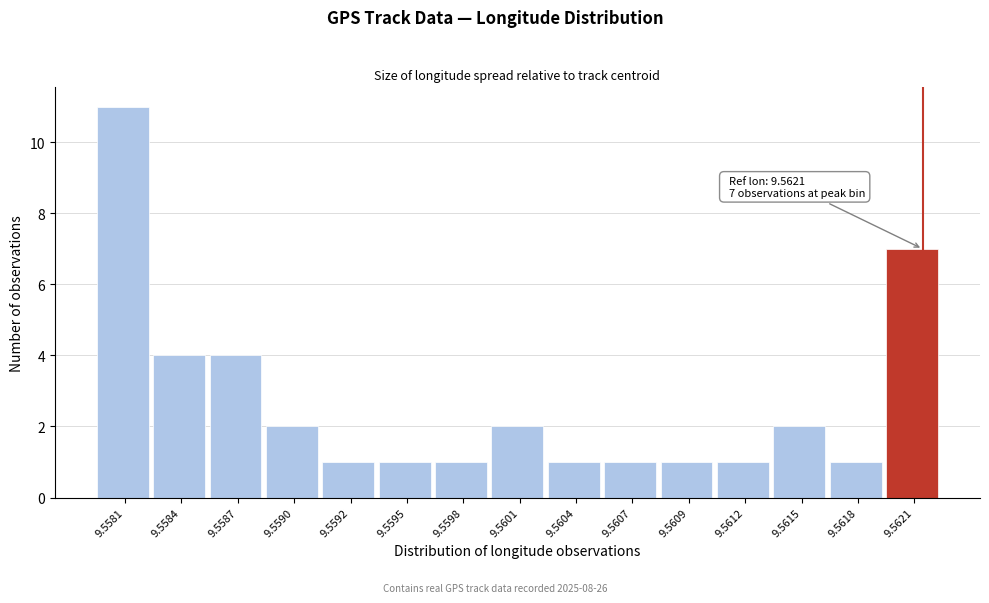

Reading left to right, what are all the values shown in this chart?

9.5581=11	9.5584=4	9.5587=4	9.5590=2	9.5592=1	9.5595=1	9.5598=1	9.5601=2	9.5604=1	9.5607=1	9.5609=1	9.5612=1	9.5615=2	9.5618=1	9.5621=7